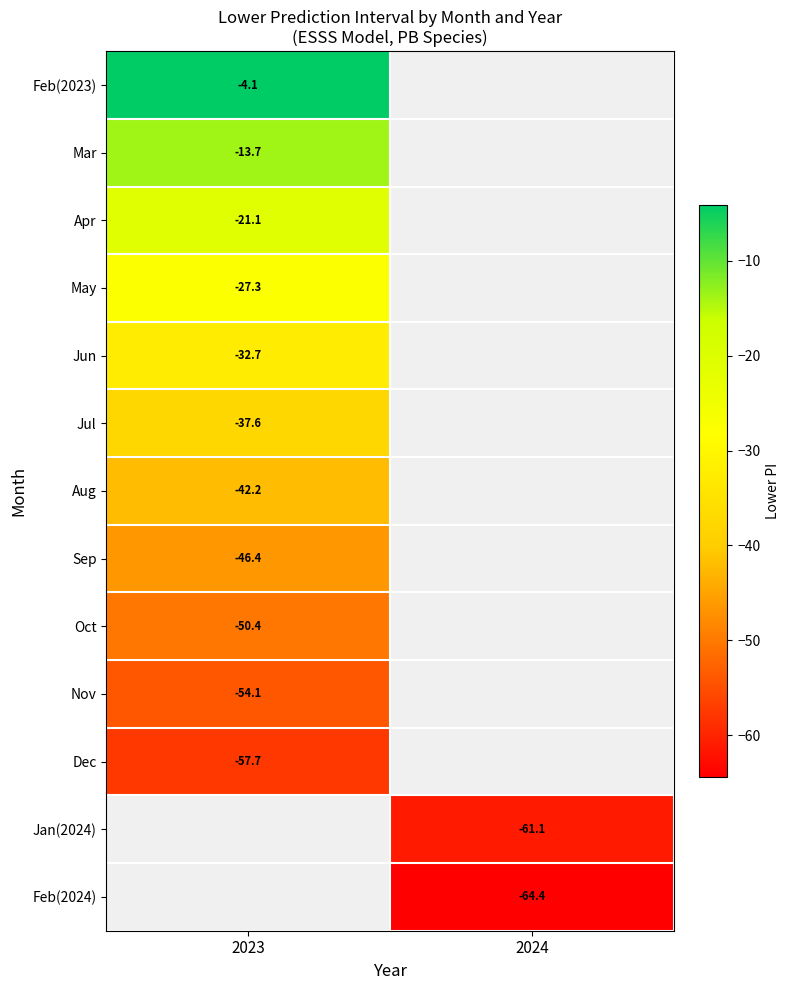

Is the value of Nov at 2023 greater than the value of Feb(2024) at 2024?

Yes